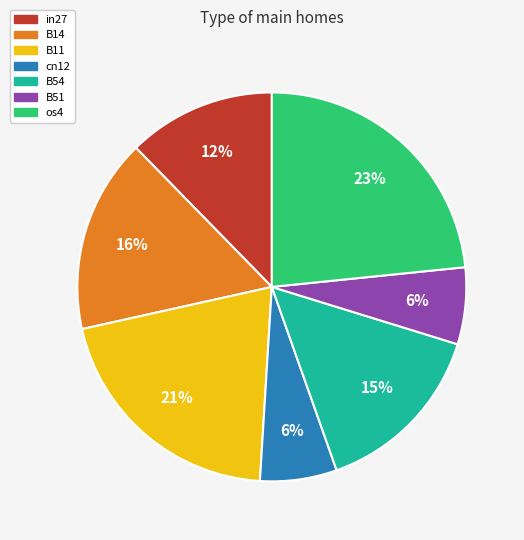

The B11 slice represents 8% of the pie. True or false?

False